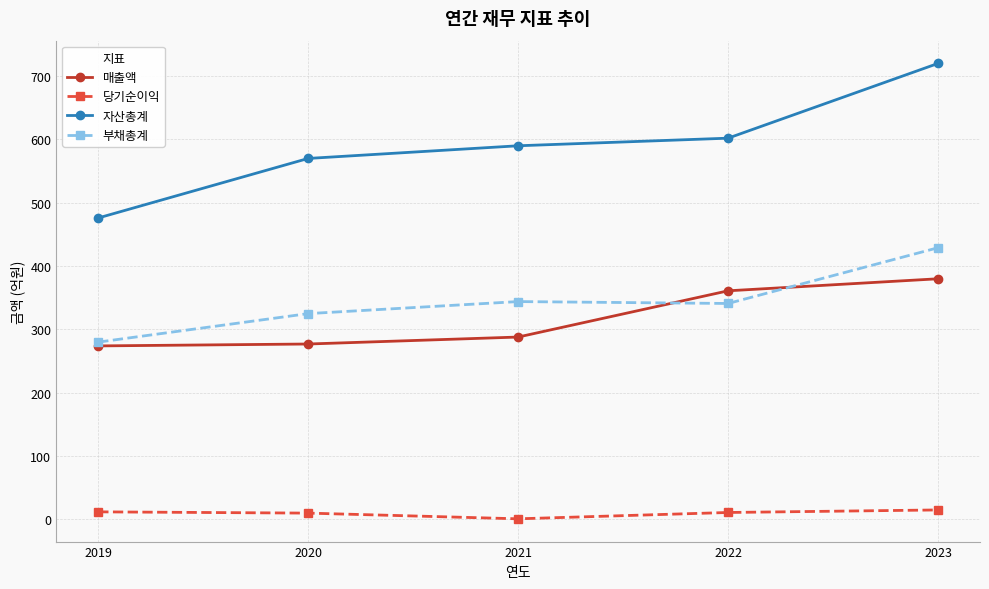

What is the difference between the 당기순이익 values at 2022 and 2023?

4